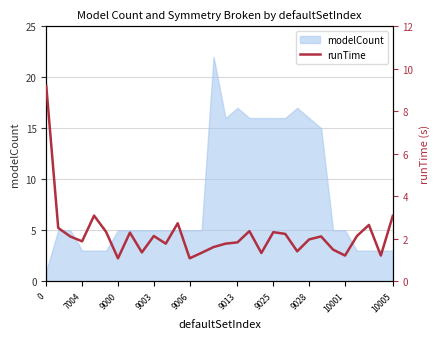

The value of modelCount at 10001 is 5. True or false?

True